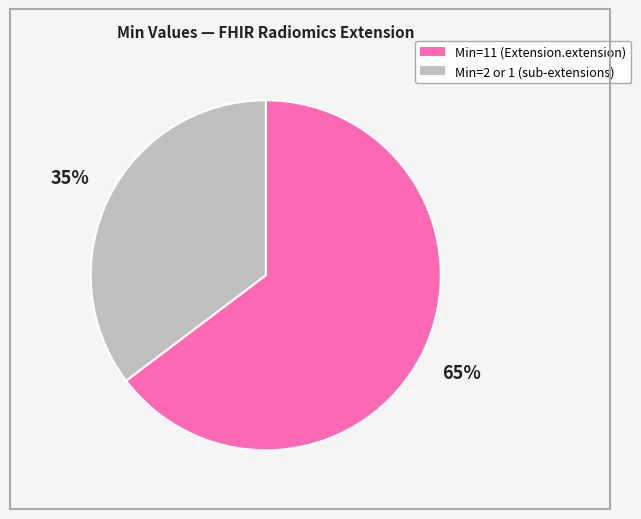

To the nearest percent, what is the average slice percentage?

50%